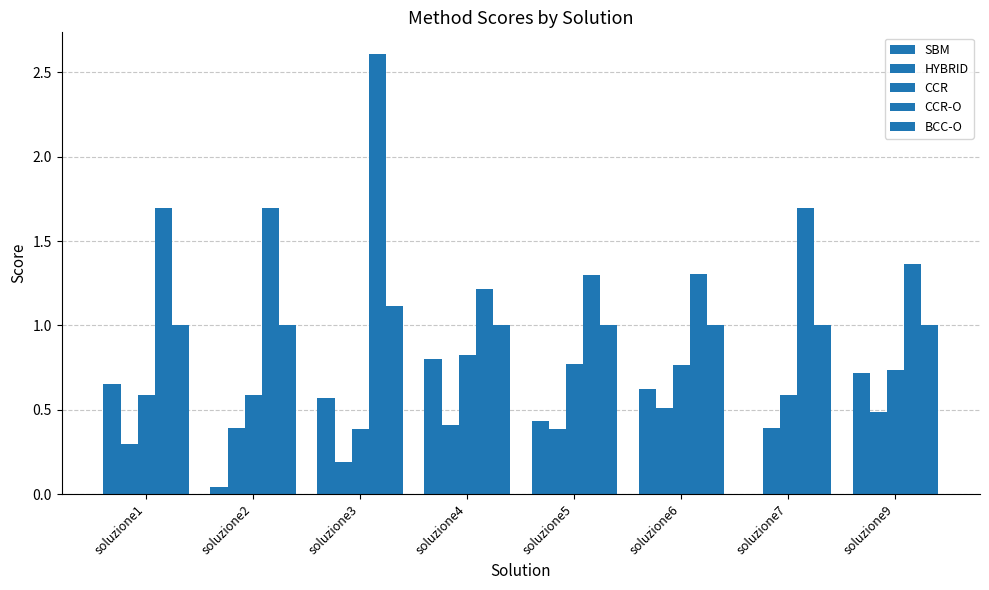

Which series has the widest spread of values?

CCR-O